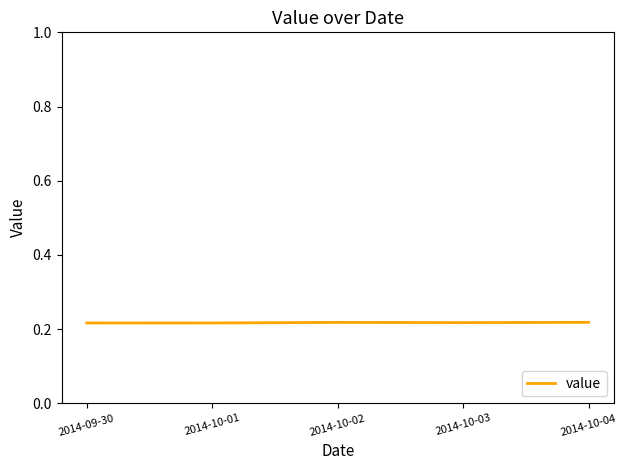

True or false: the data shows 0.3 at 2014-10-04.

False